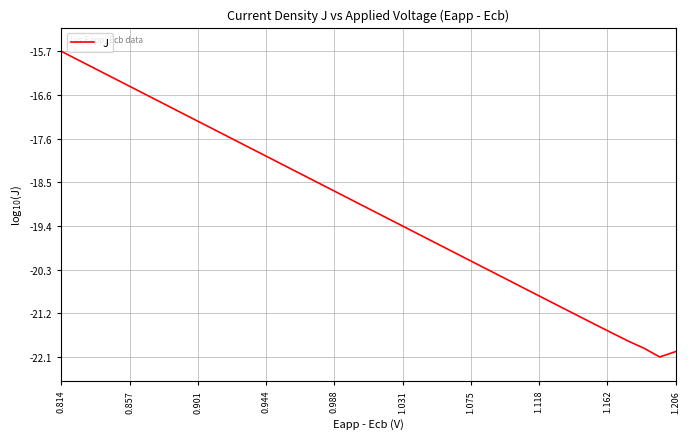

How many lines are shown in the chart?

1